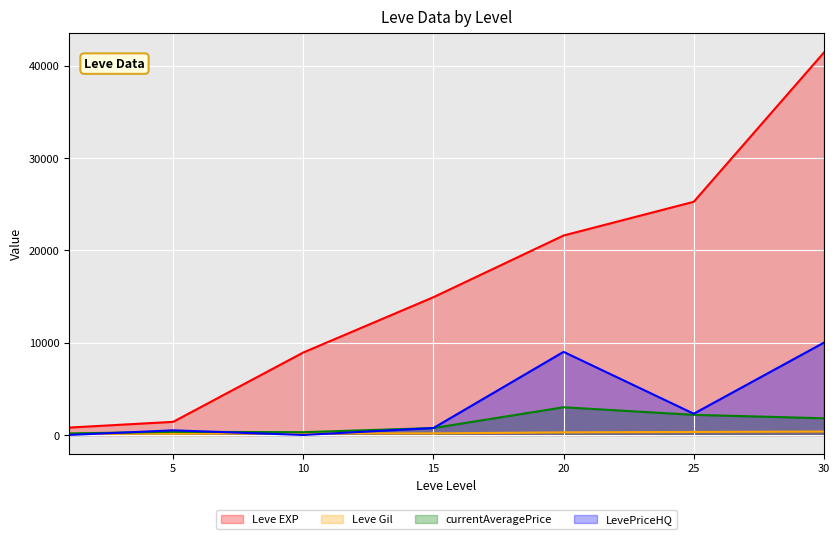

Is it true that Leve EXP equals 1420.0 at 5?

True